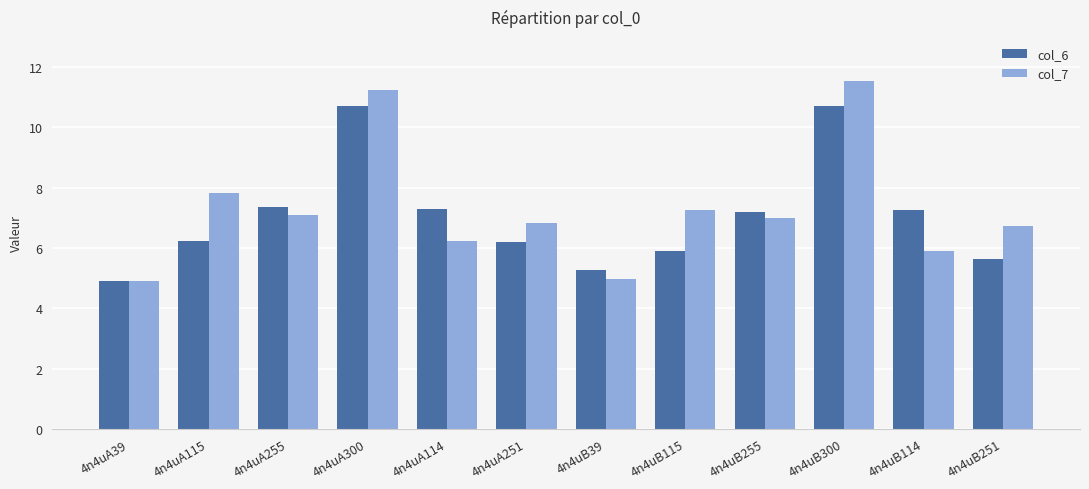

What is the difference between the maximum and minimum values in the col_6 series?

5.8